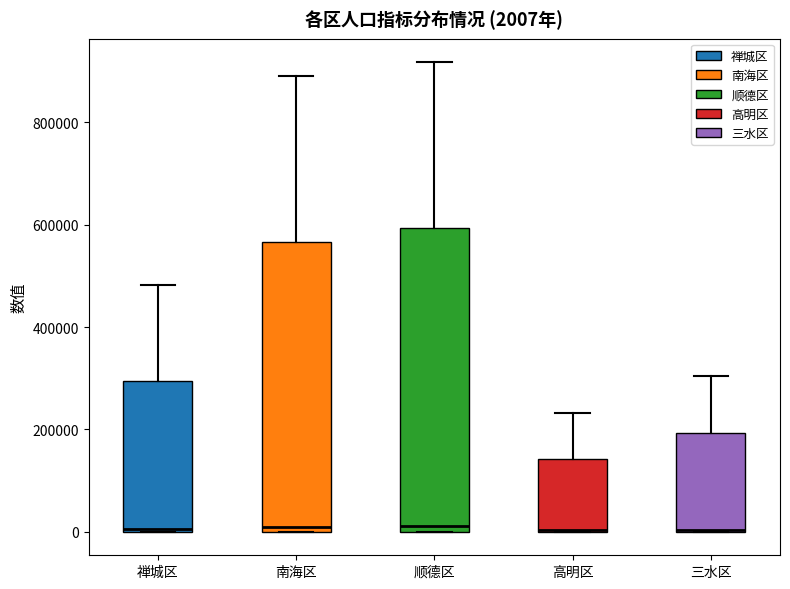

Which box is the tallest, from its lower edge to its upper edge?

顺德区